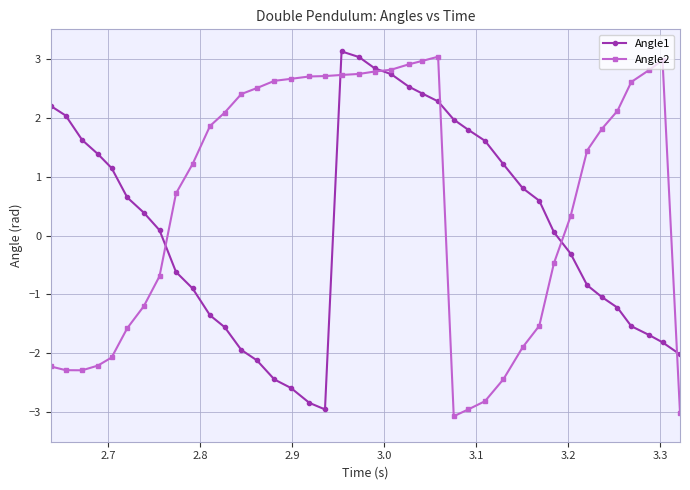

After their last crossing, which series has the higher values: Angle1 or Angle2?

Angle1